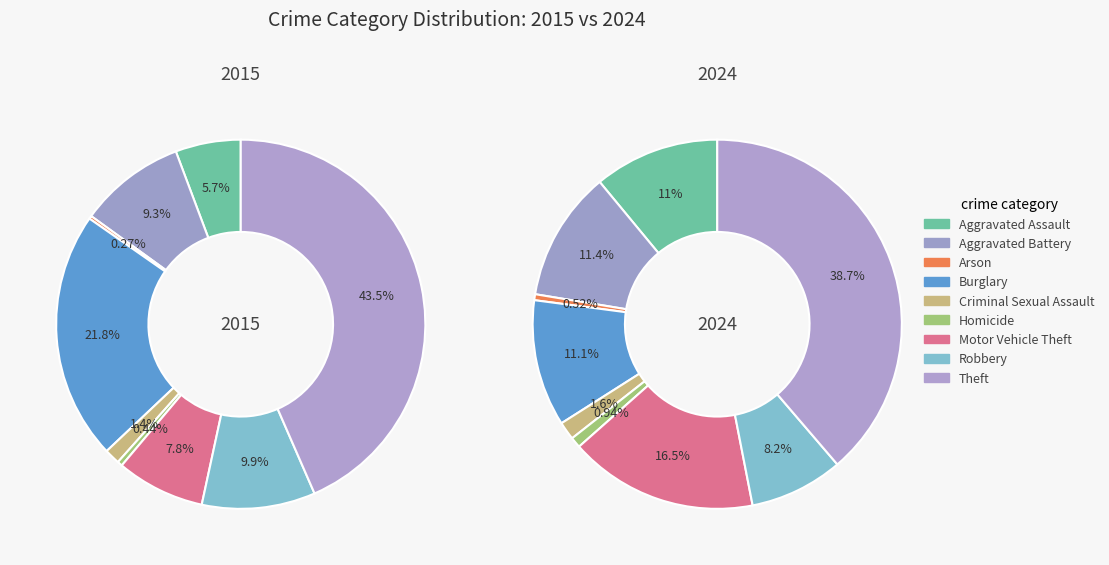

Which has a higher value, Aggravated Assault or Criminal Sexual Assault?

Aggravated Assault